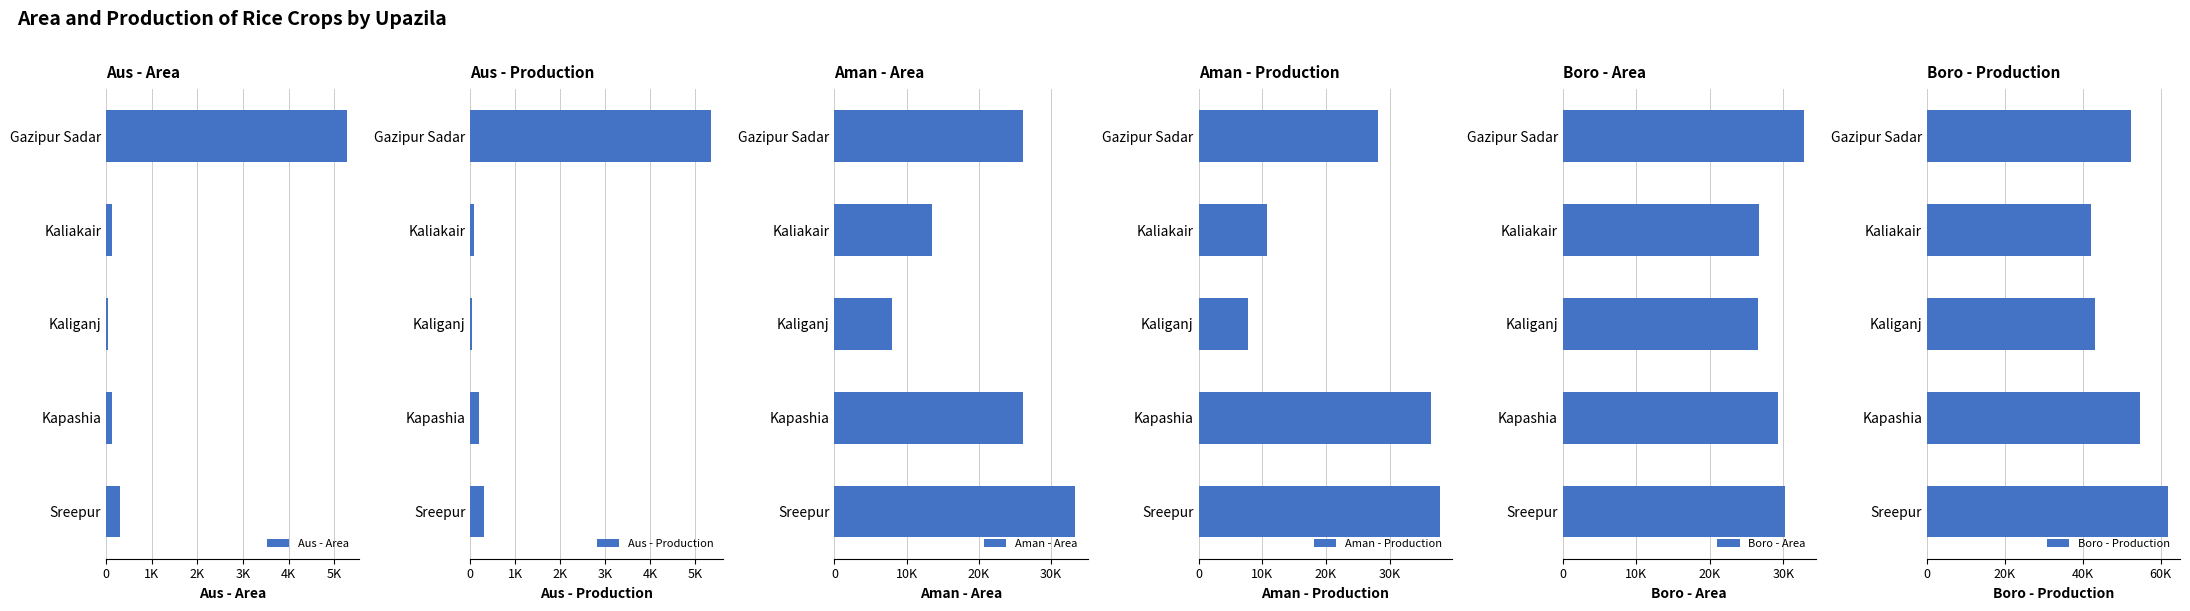

How many distinct data groups are displayed?

6